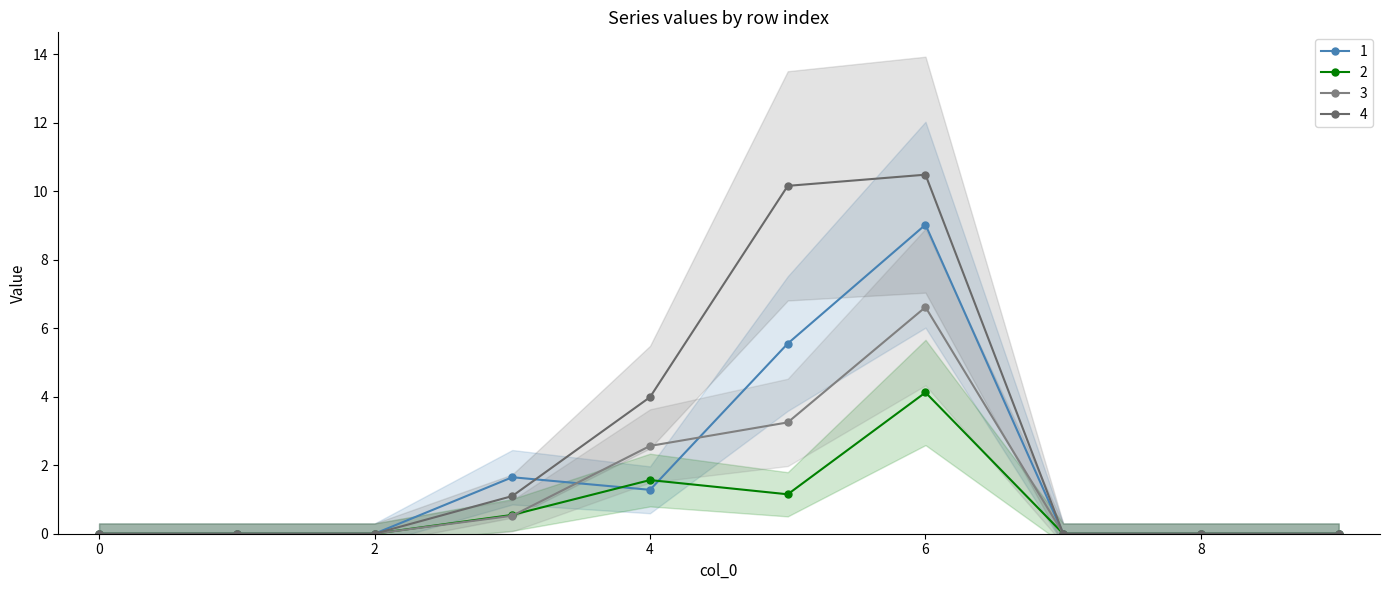

How many values in 4 are above zero?

4